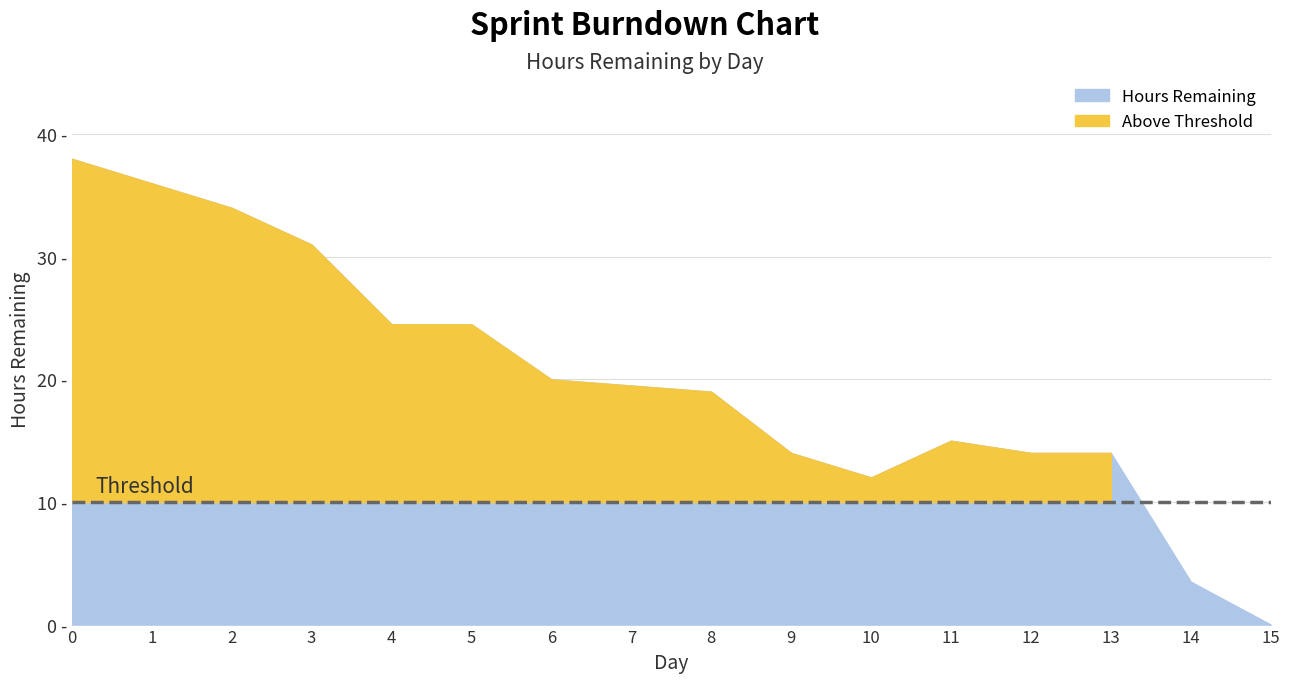

Reading left to right, what are all the values shown in this chart?

38.0	36.0	34.0	31.0	24.5	24.5	20.0	19.5	19.0	14.0	12.0	15.0	14.0	14.0	3.5	0.0